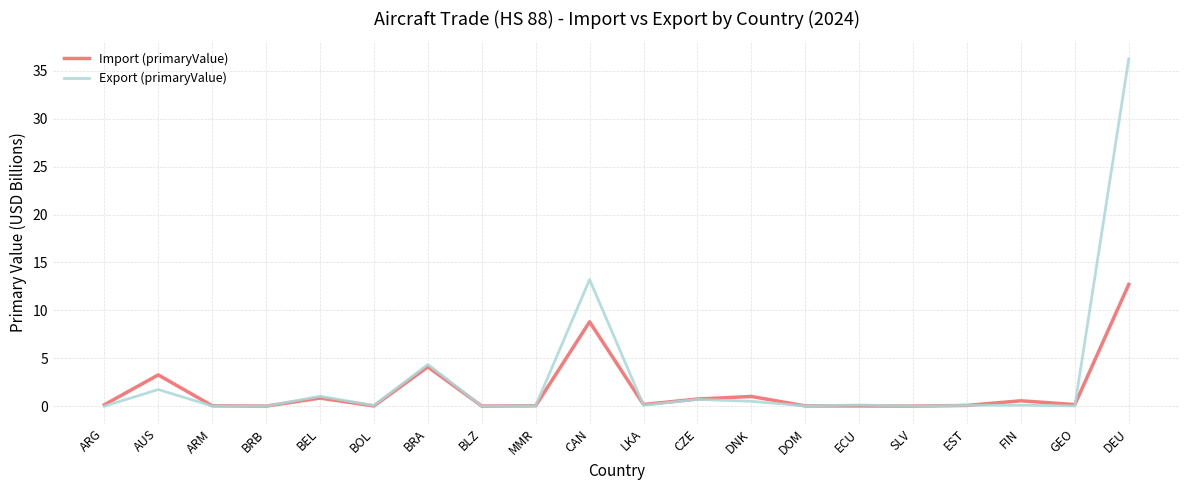

Which series has the largest range (max minus min)?

Export (primaryValue)